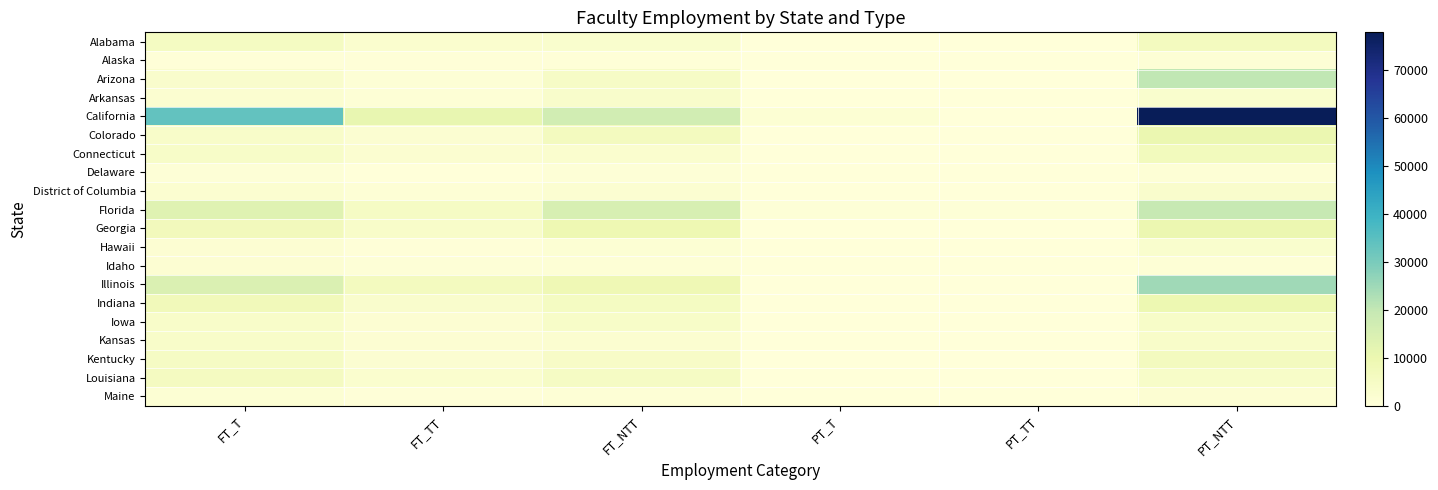

What is the spread (max minus min) of values at PT_NTT?

76639